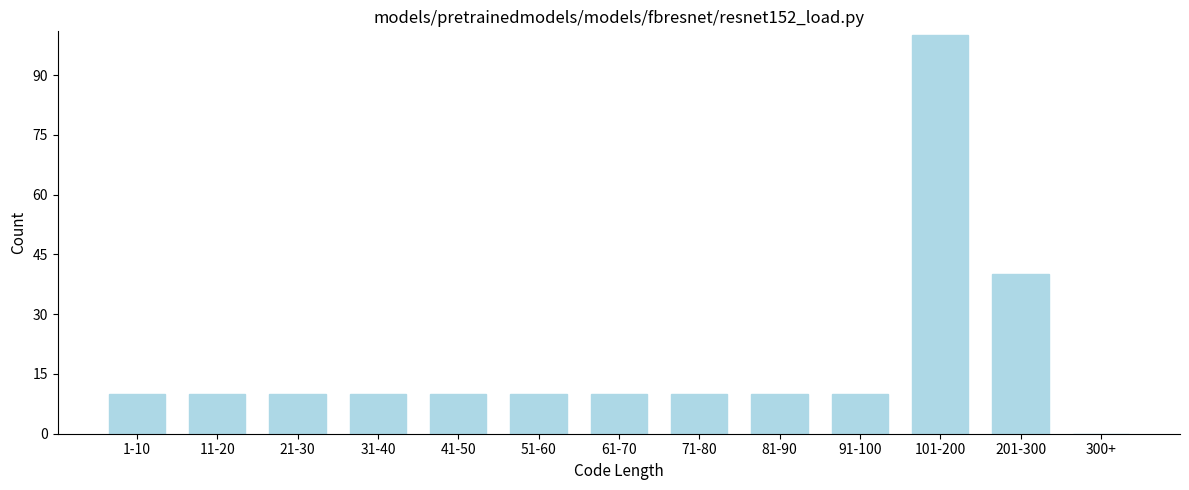

Reading left to right, extract all data points from this chart.

1-10=10	11-20=10	21-30=10	31-40=10	41-50=10	51-60=10	61-70=10	71-80=10	81-90=10	91-100=10	101-200=100	201-300=40	300+=0